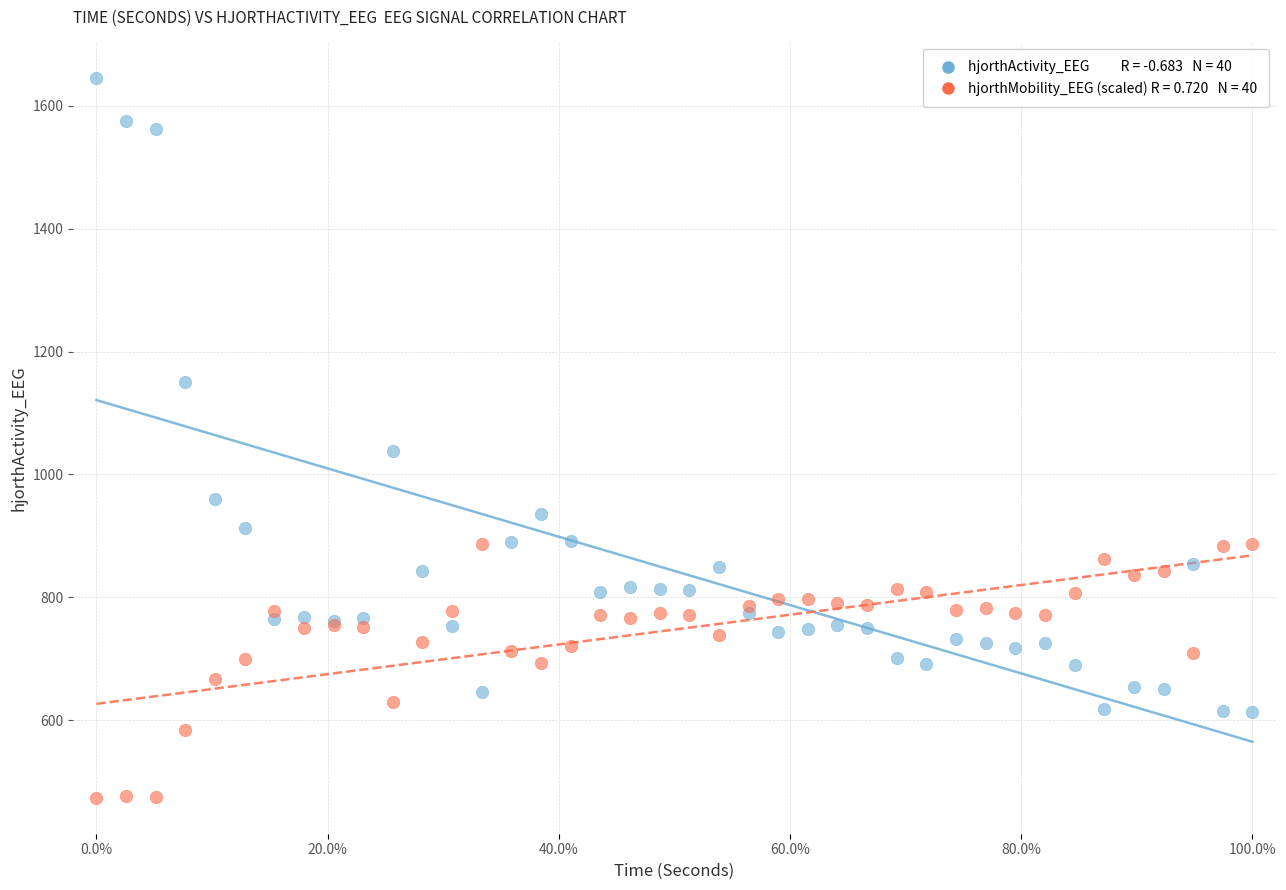

Across all series, what Y value is closest to 1059?

1038.0